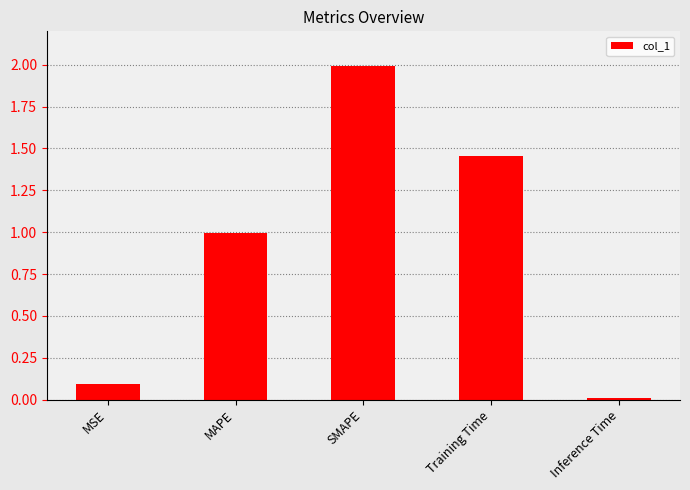

What is the difference between the second highest and minimum values?

1.4